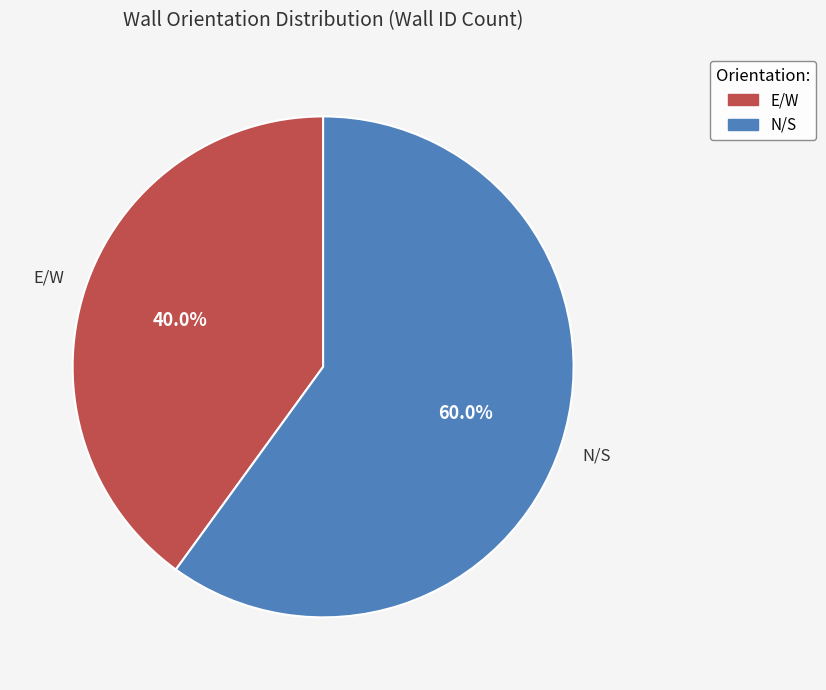

How much of the chart is everything except N/S?

40.0%